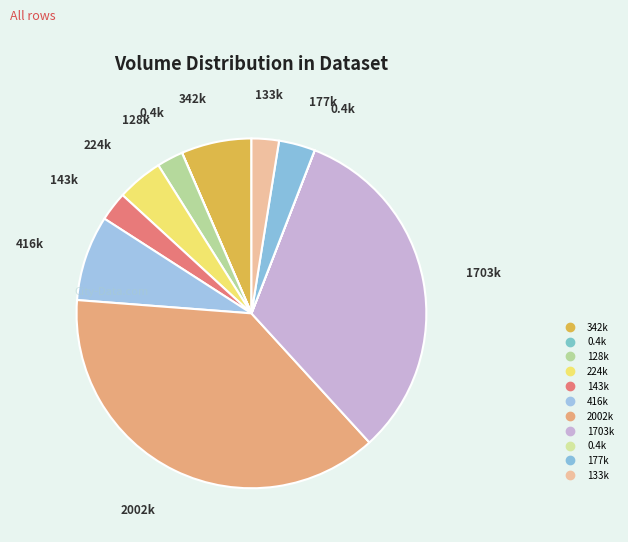

Is there a majority slice in this chart?

No